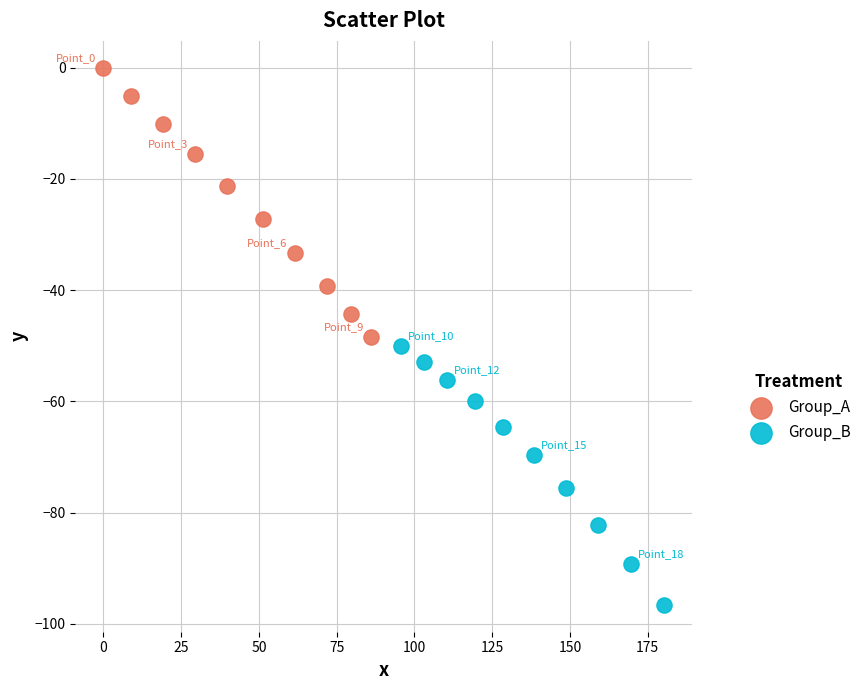

What are all the series names shown in the legend?

Group_A, Group_B